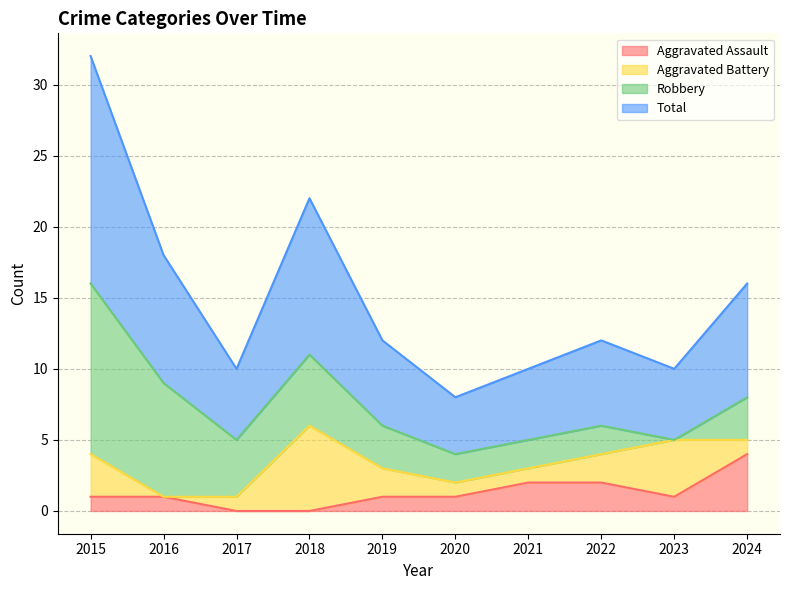

At which label is Aggravated Assault closest to 2?

2021